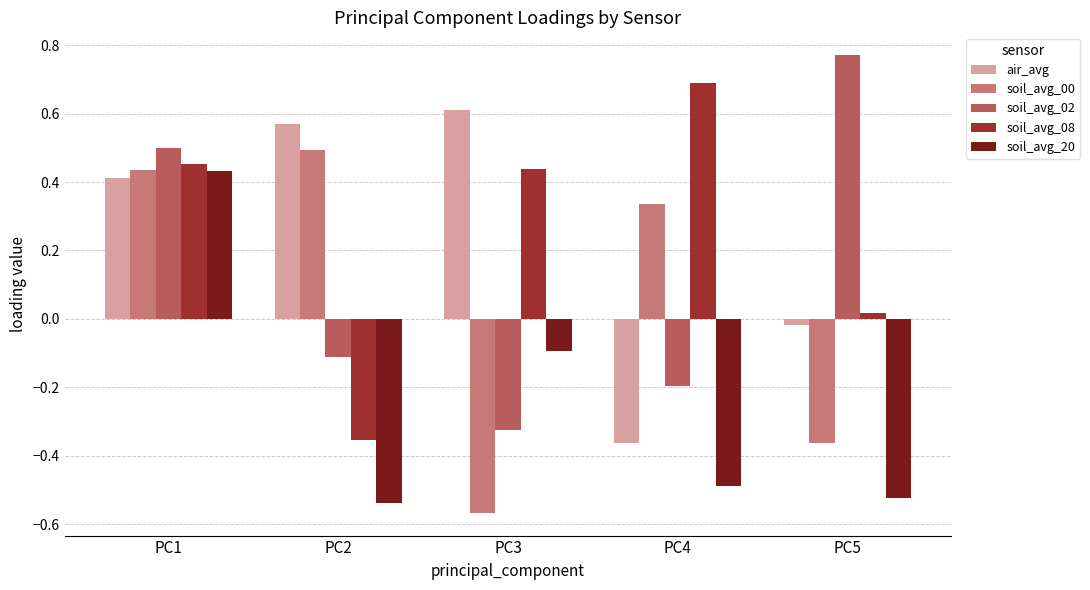

What is the average value of the soil_avg_02 series?

0.1